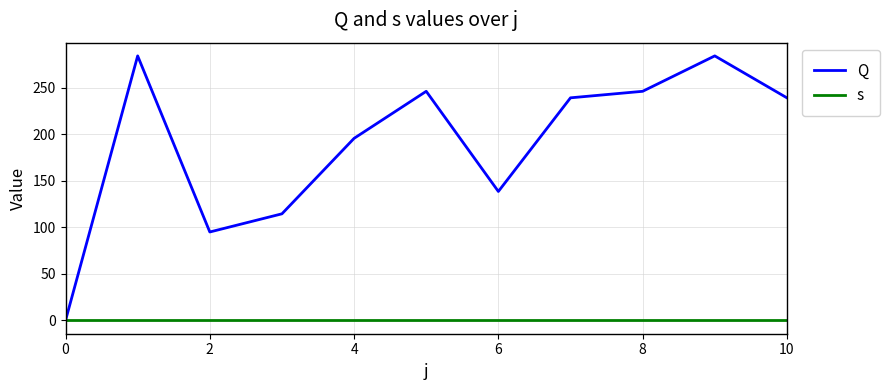

What is the maximum value shown in the chart?

284.0